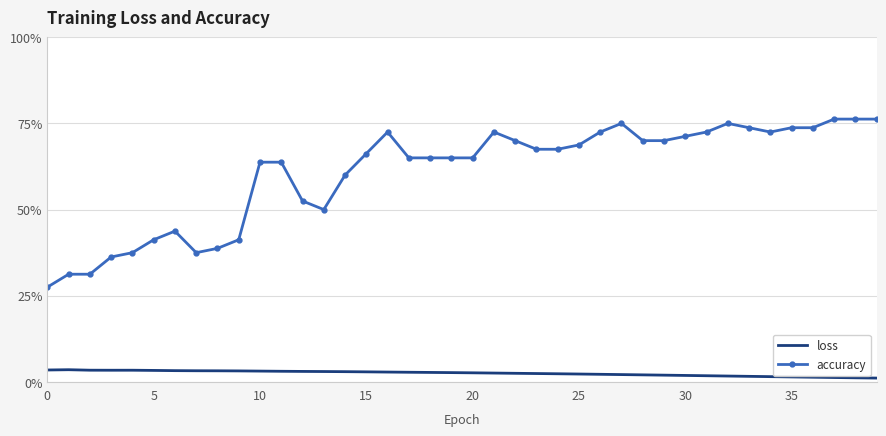

In accuracy, how many points are higher than both neighbors (excluding endpoints)?

5